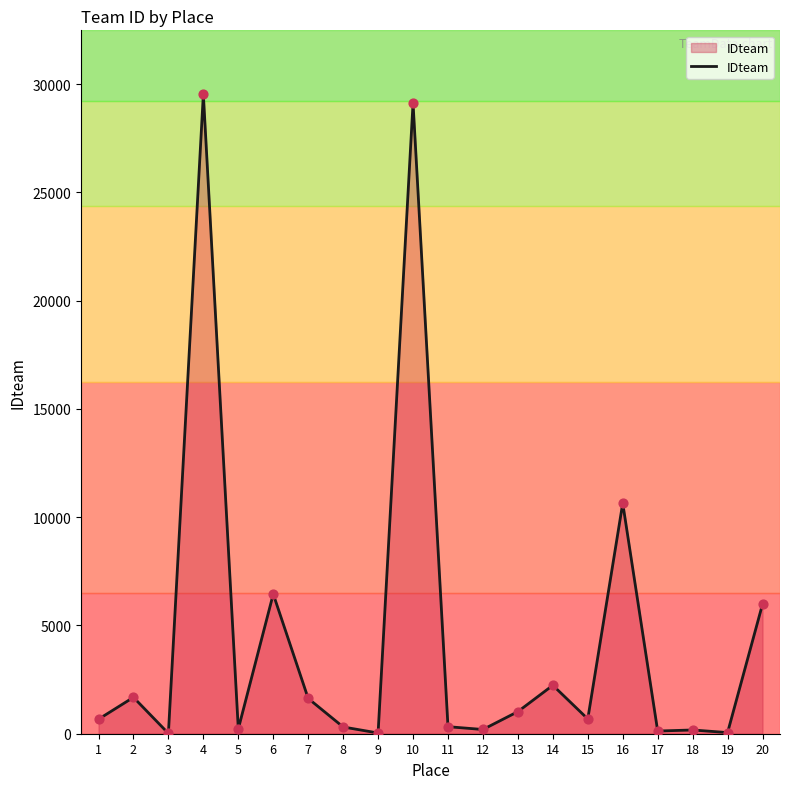

What is the ratio of the value at 18 to the value at 7?

0.1